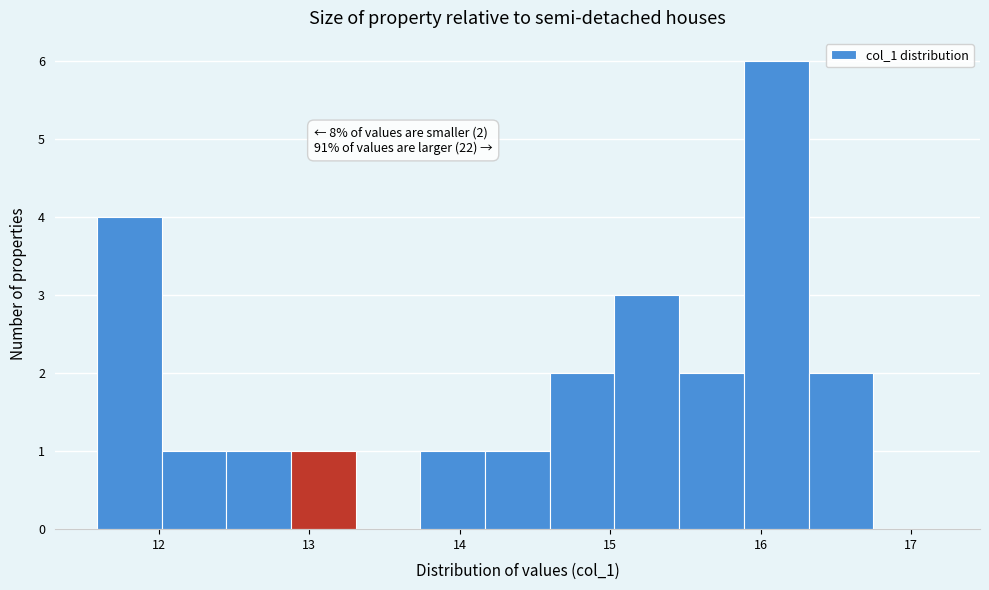

Over which range of the x-axis is the bar tallest?

15.9 to 16.3